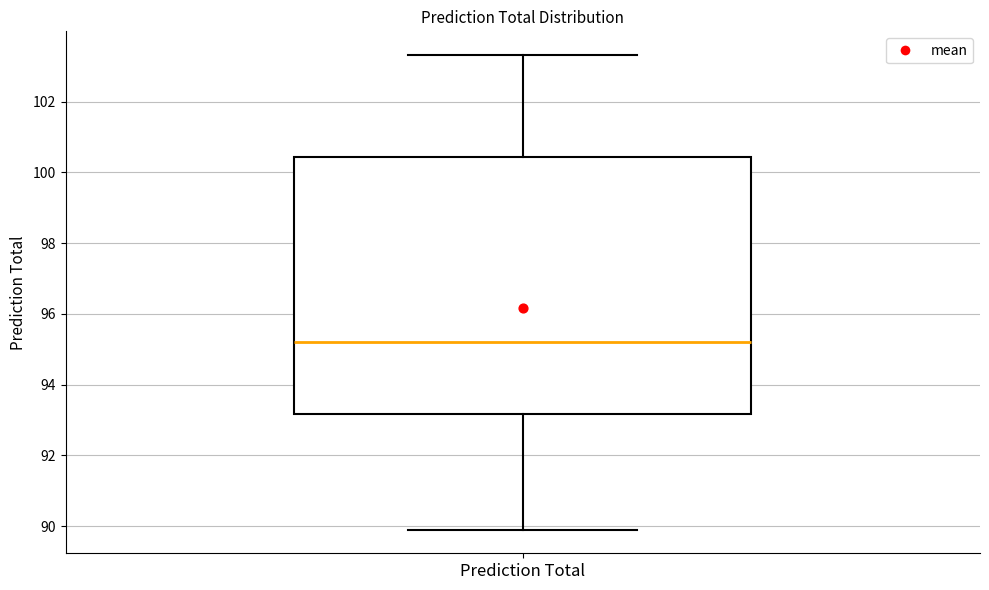

Where does the median line of the box for Prediction Total sit on the y-axis? The values are not printed on the chart, so give them approximately, as read against the axis.

95.2